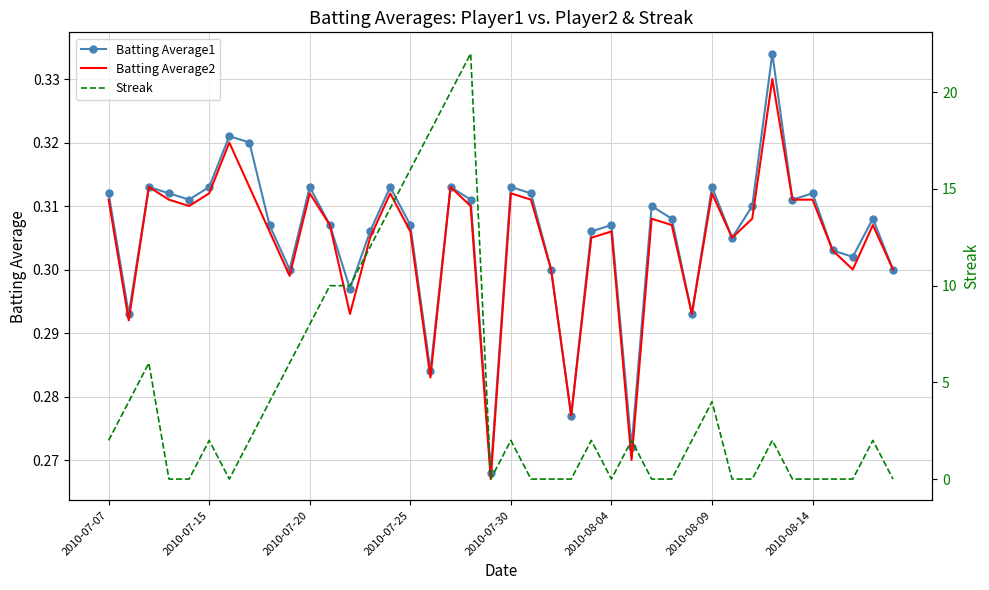

At how many categories does at least one series exceed 21?

1